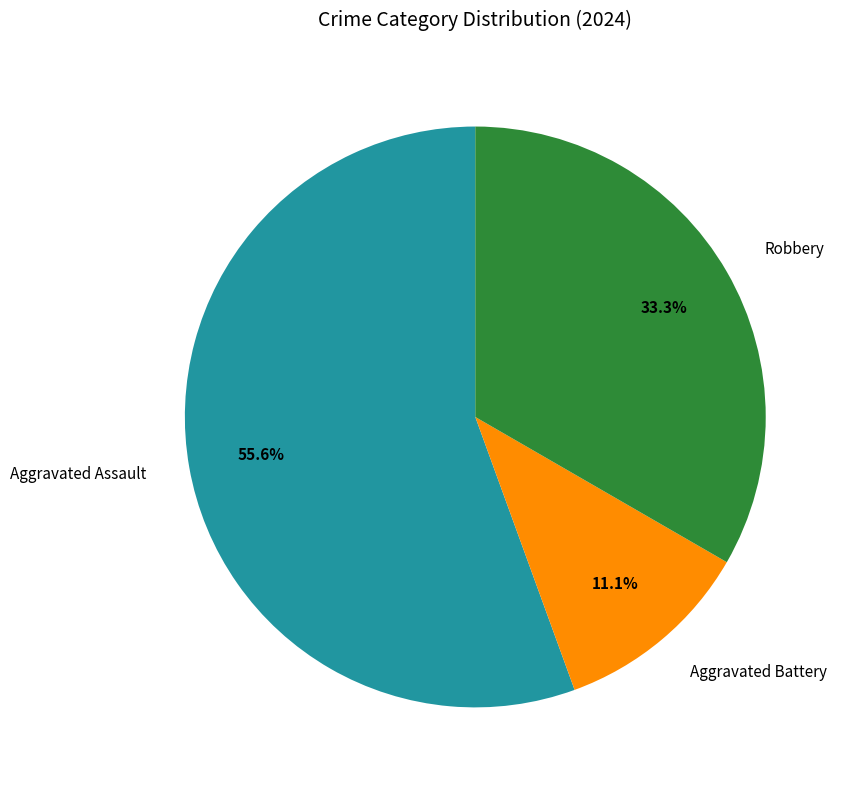

To the nearest percent, what is the difference between the Robbery and Aggravated Assault slice percentages?

22%